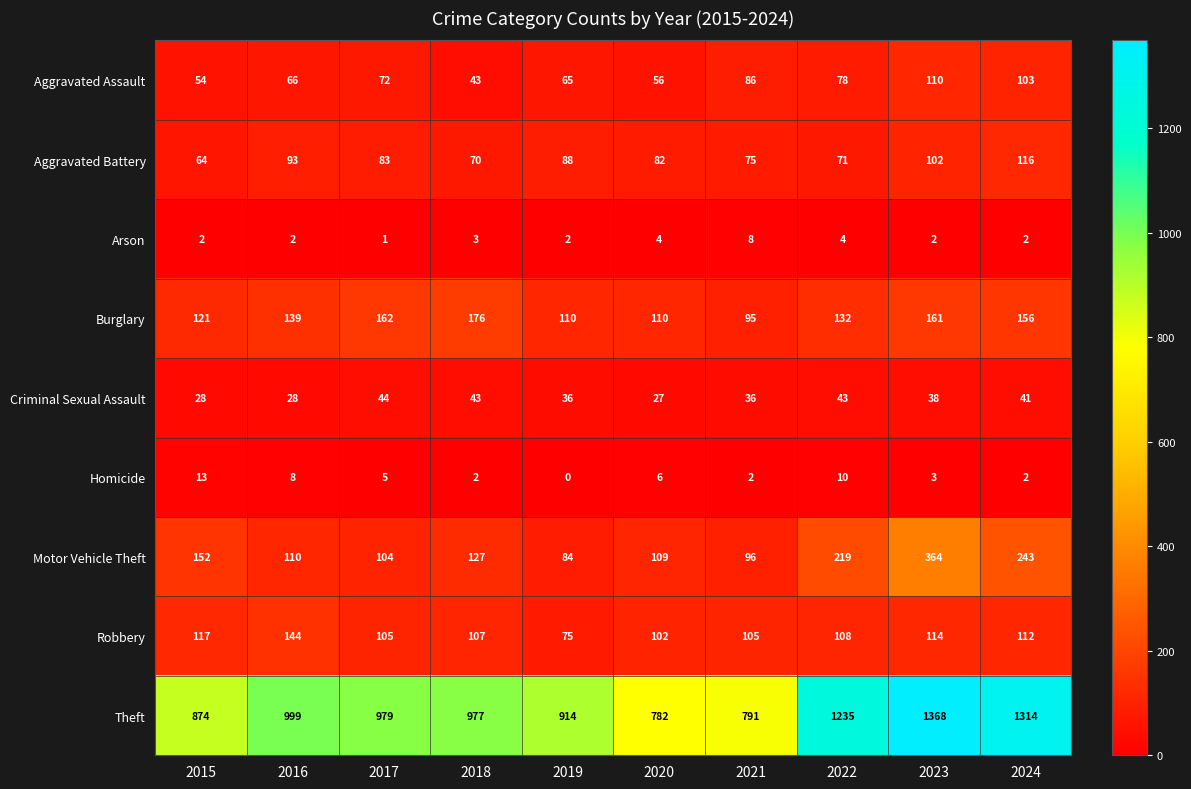

What is the sum of the Homicide values at 2020 and 2015?

19